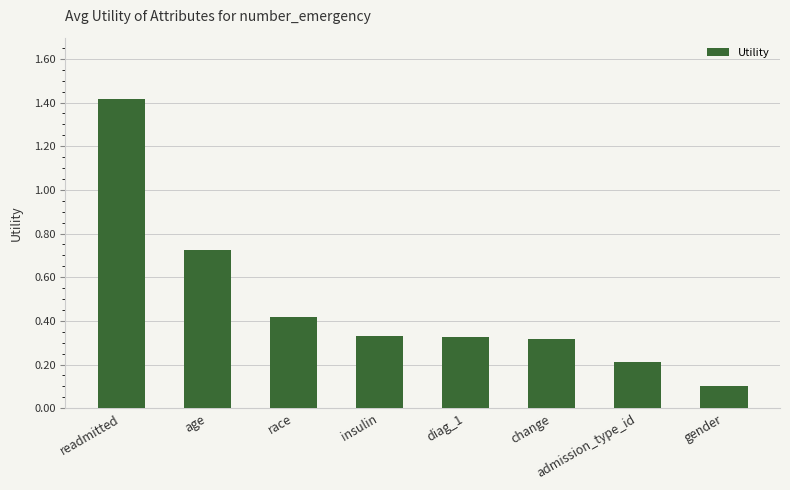

True or false: the data shows 0.2 at race.

False